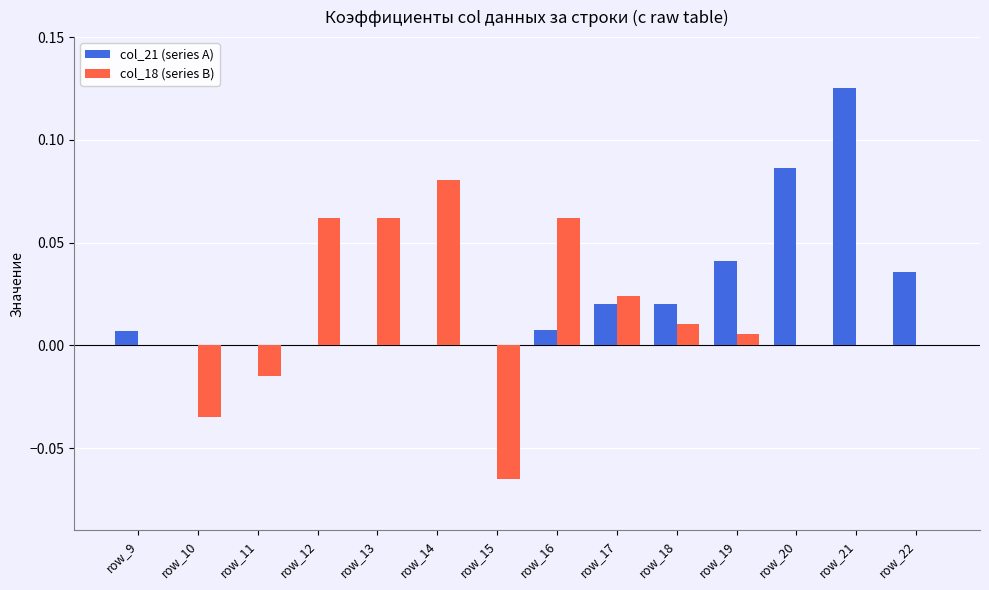

The value of col_21 (series A) at row_12 is -0.1. True or false?

False